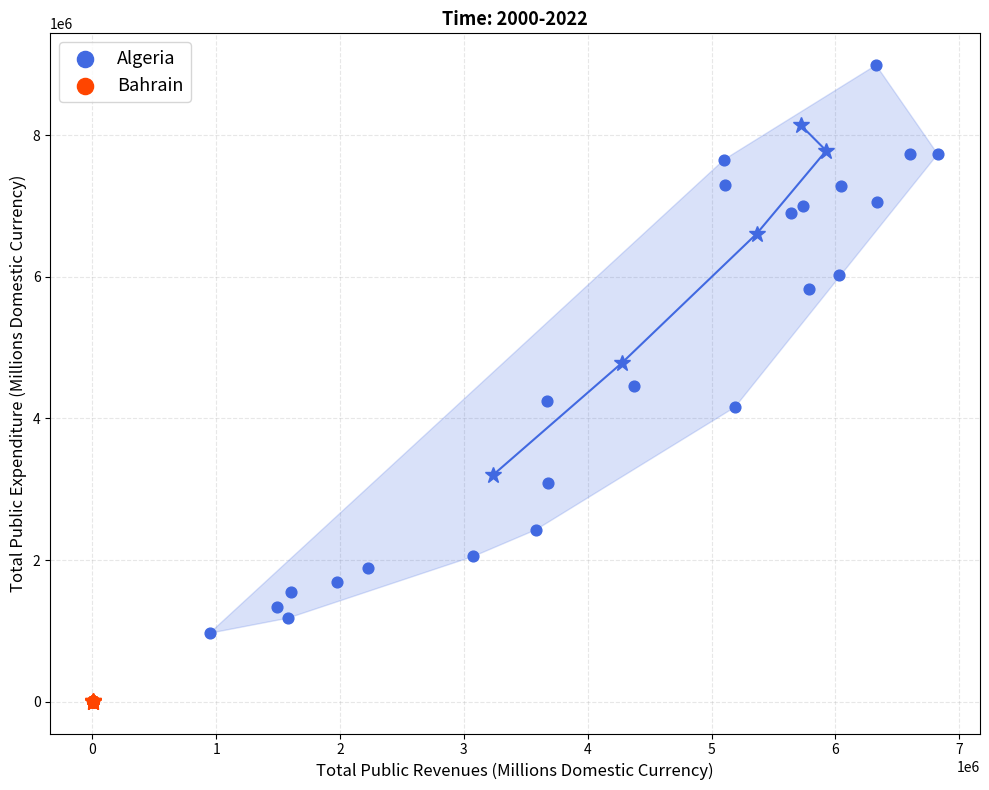

Which series reaches the maximum Y coordinate?

Algeria